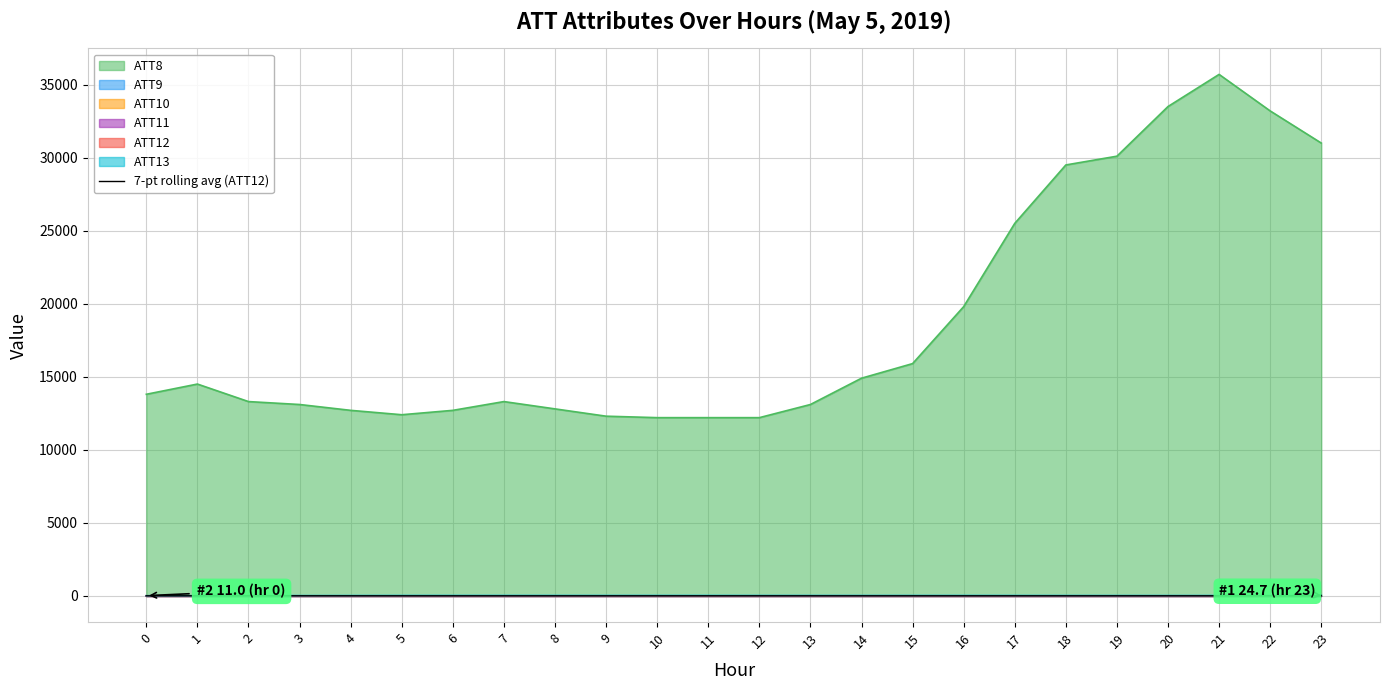

How many data points are less than 5?

12